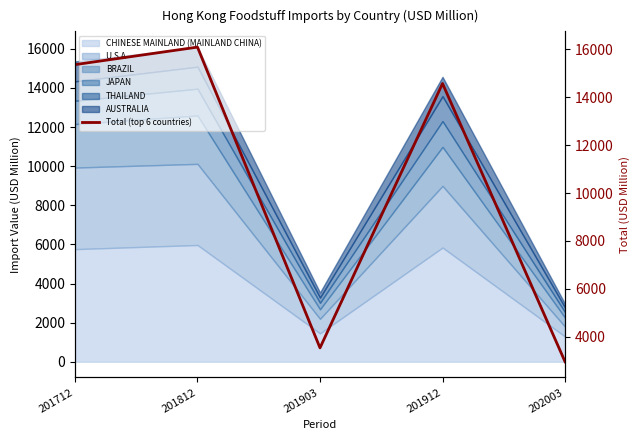

What is the greatest value displayed?

16084.6